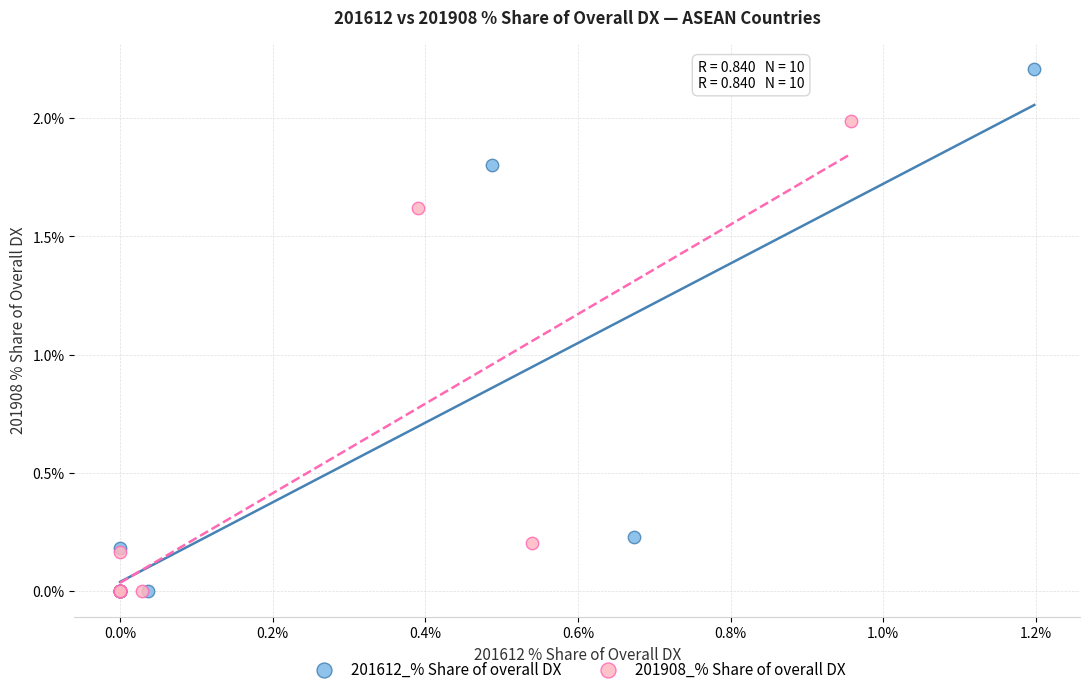

Which series has the widest spread of Y values?

201612_% Share of overall DX